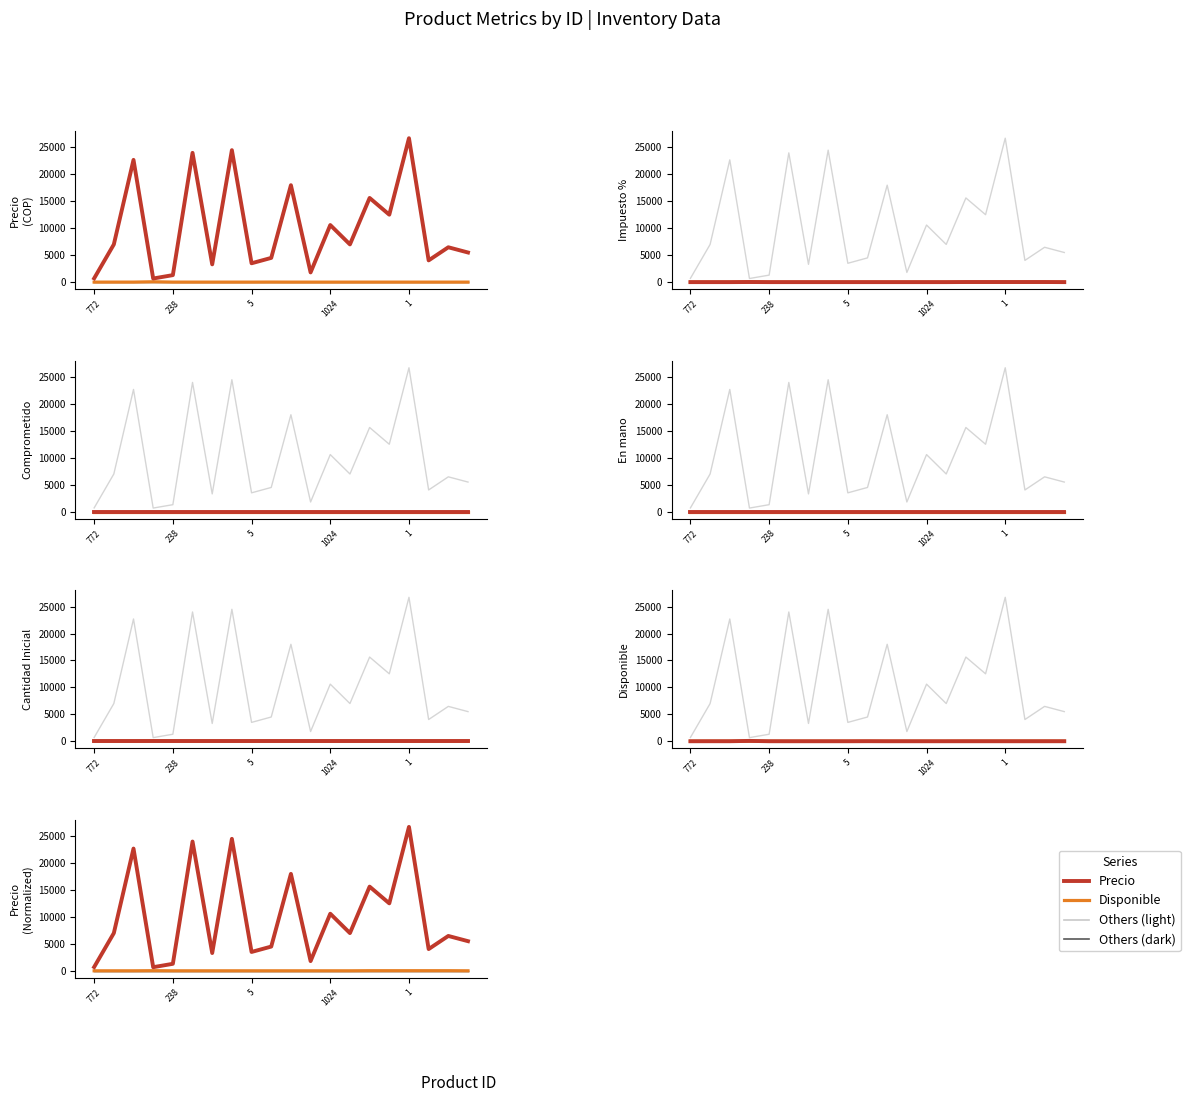

True or false: Cantidad Inicial and Comprometido intersect in this chart.

False